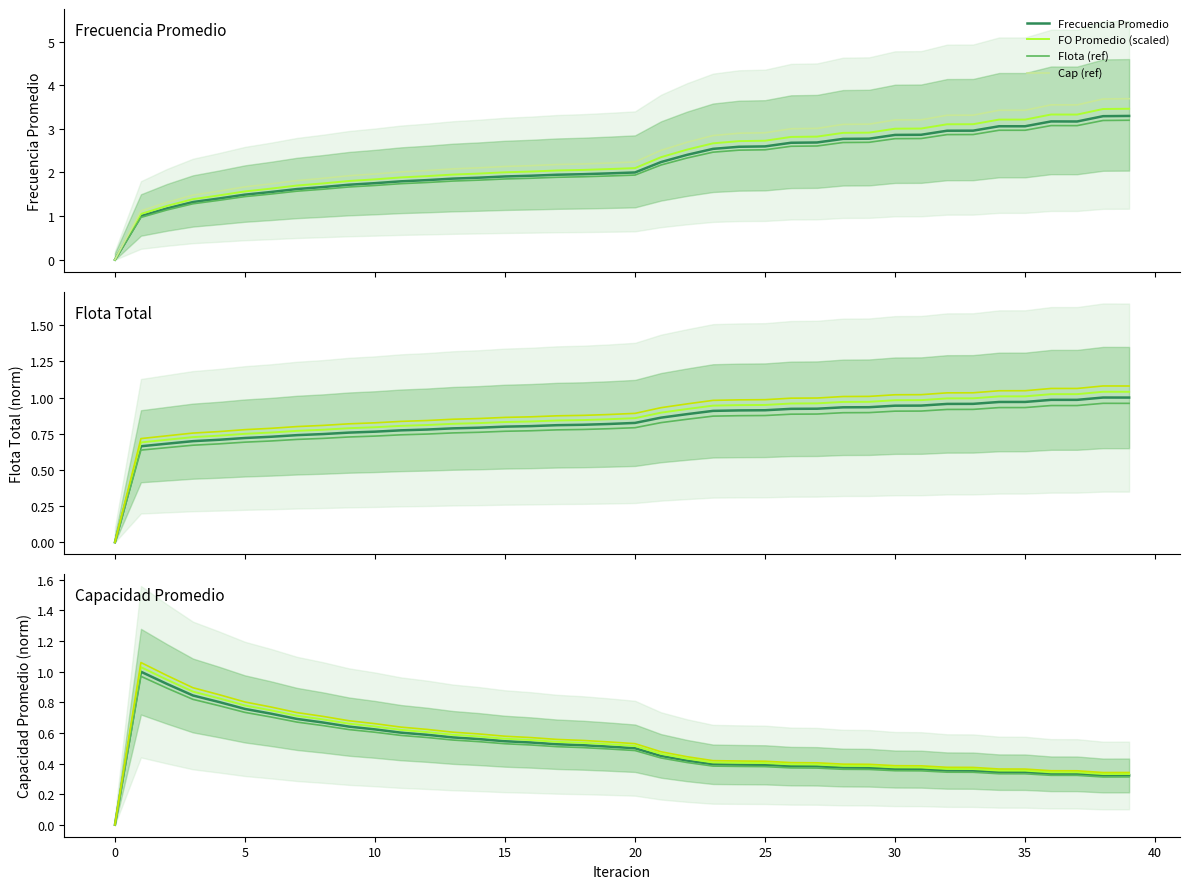

Is the value of Frecuencia Promedio at 34 greater than the value of Capacidad Promedio at 39?

Yes